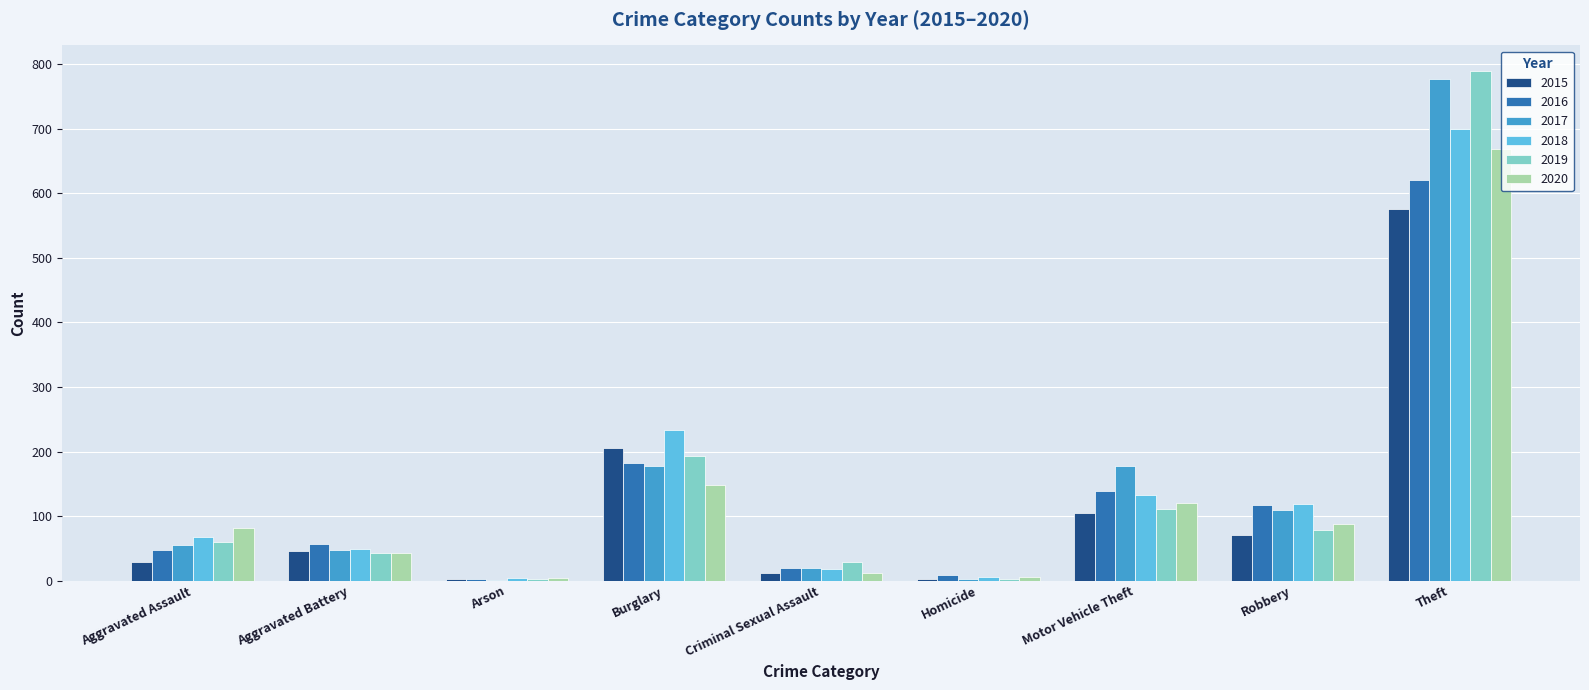

At which category is the sum across all series the highest?

Theft